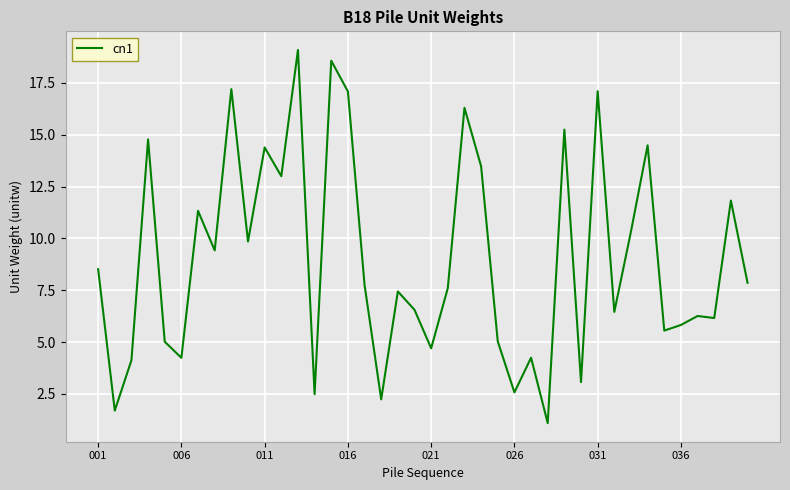

What is the difference between the maximum and minimum values?

18.0